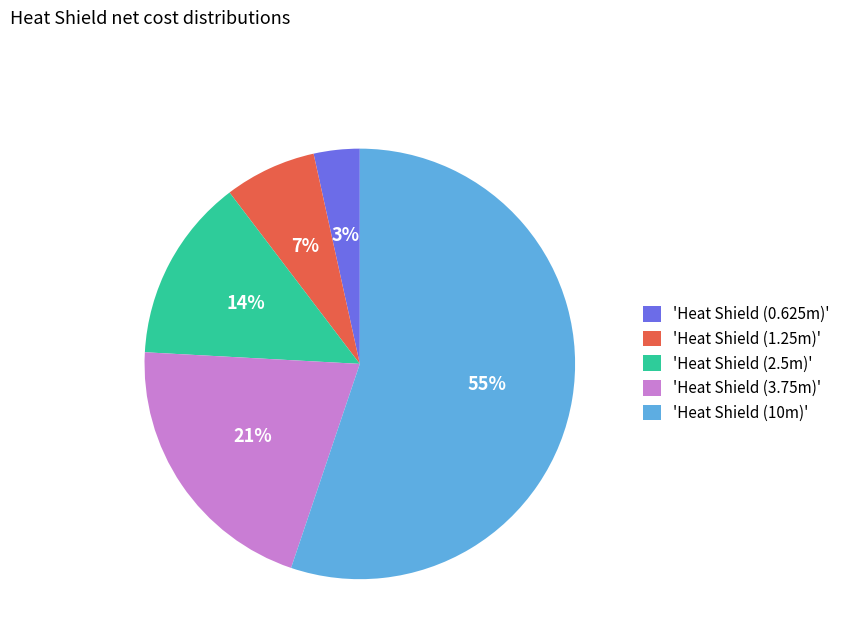

What is the ratio of the value at 'Heat Shield (3.75m)' to the value at 'Heat Shield (10m)'?

0.4